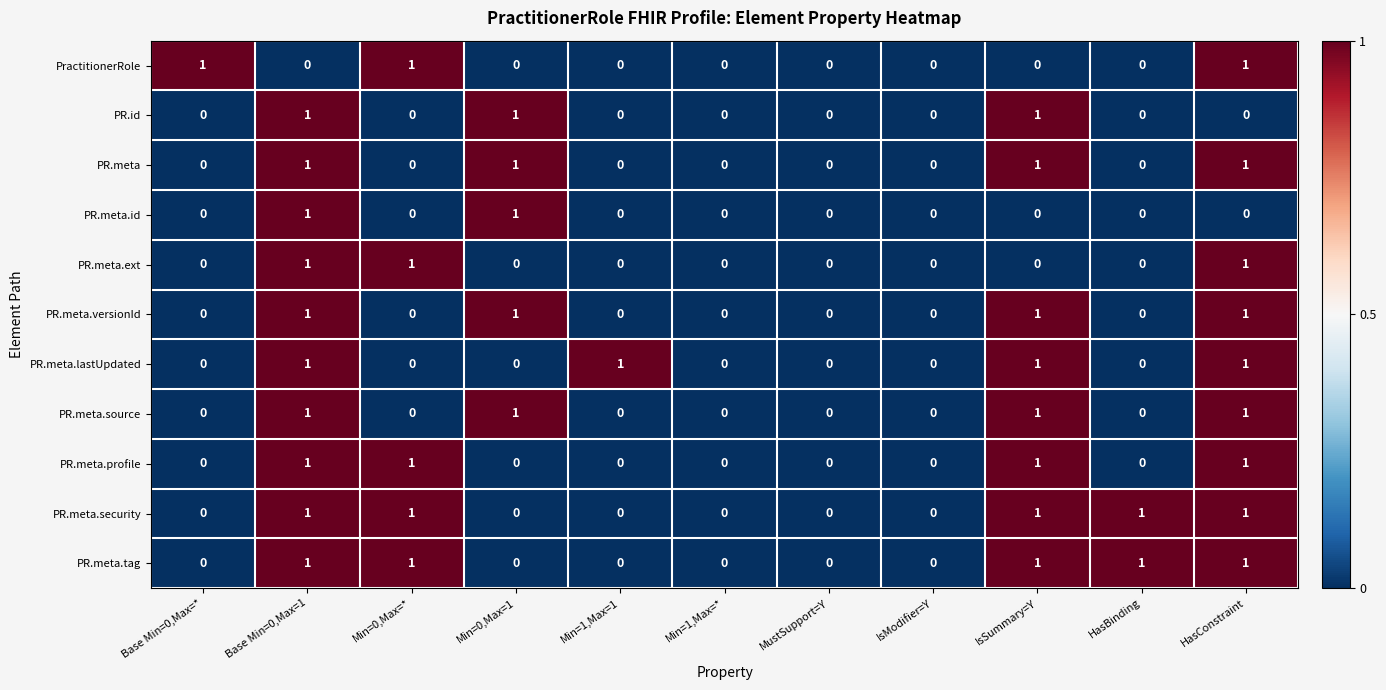

True or false: PR.meta.id has a value of 1 at Min=1,Max=*.

False